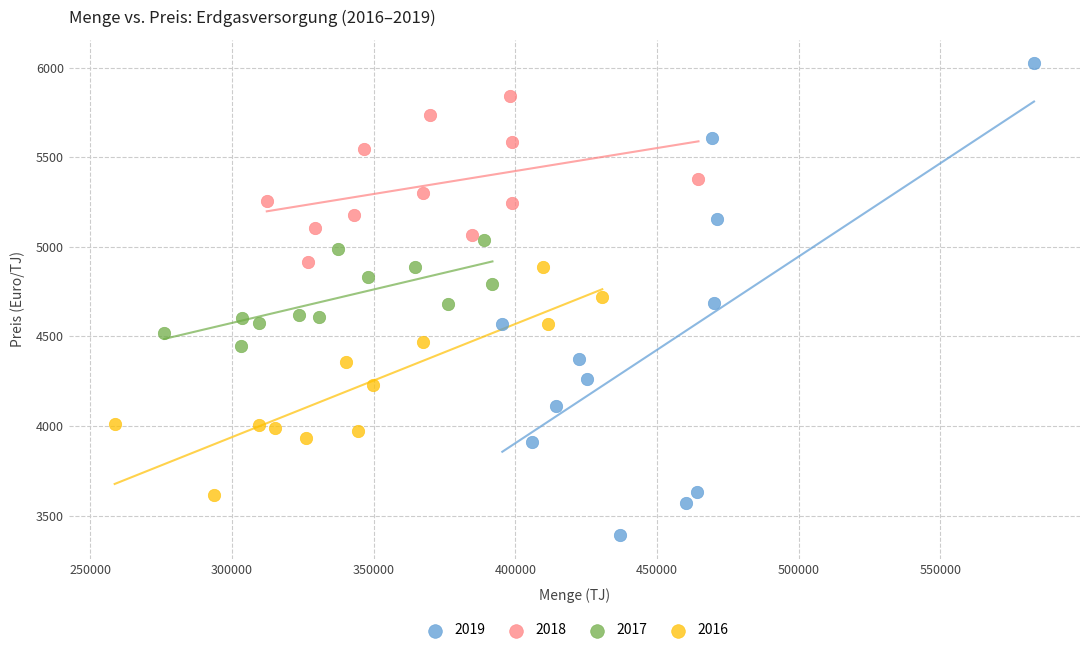

Which series has the largest Y range (max minus min)?

2019